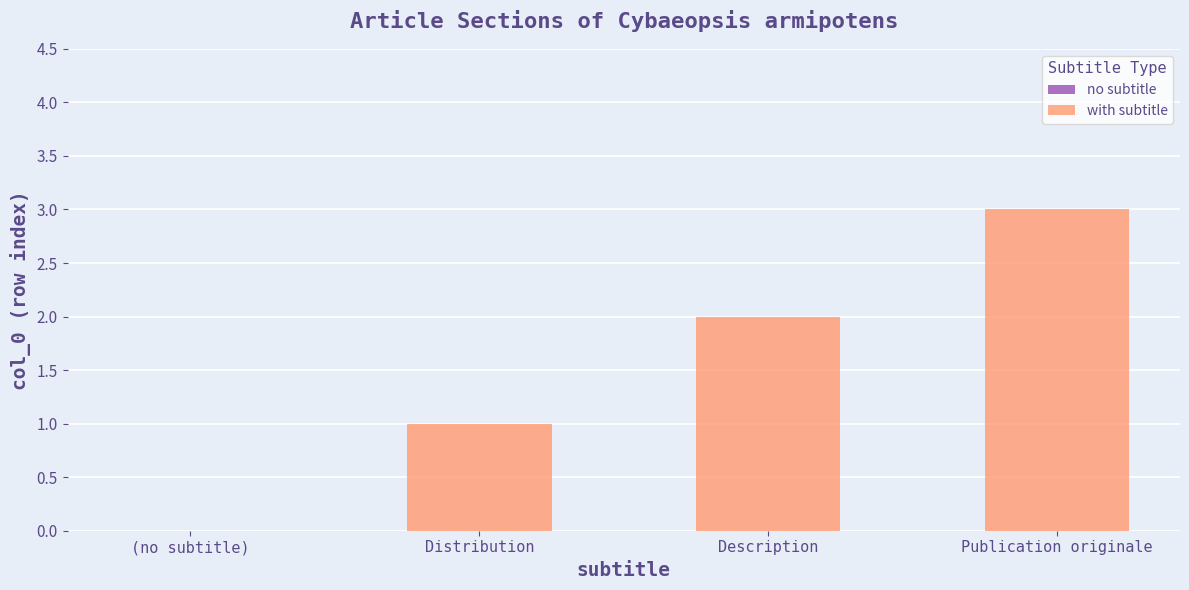

Which label corresponds to the smallest value in the chart?

Distribution